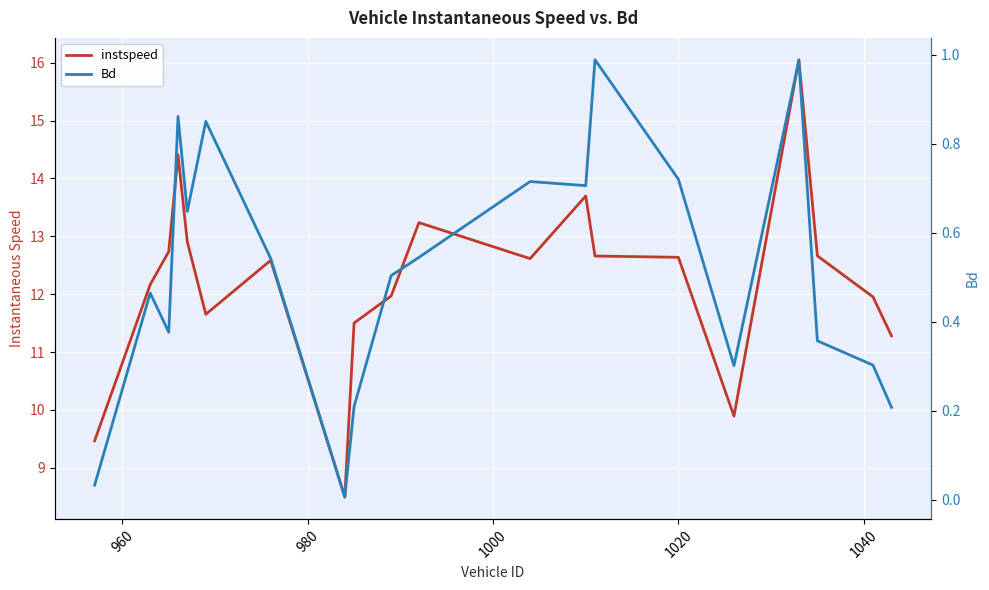

What are all the series names shown in the legend?

instspeed, Bd